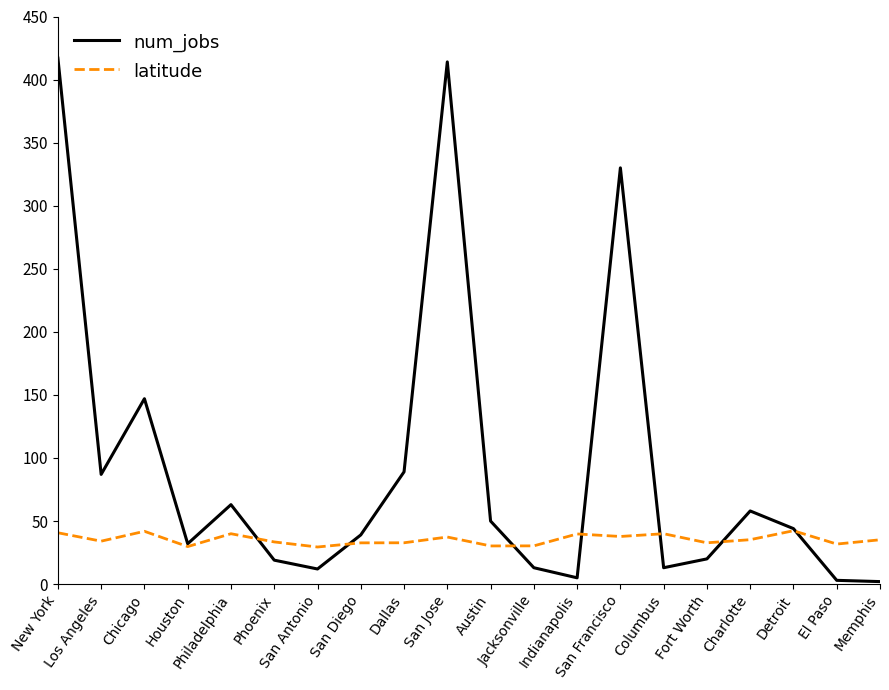

The latitude series shows 15.6 at San Francisco. True or false?

False